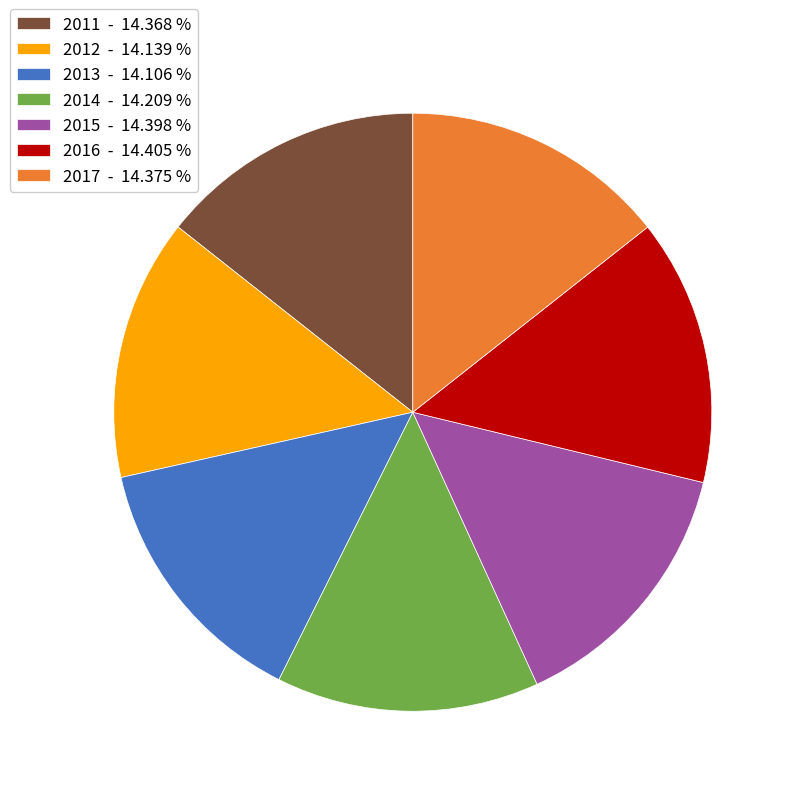

Is there a majority slice in this chart?

No